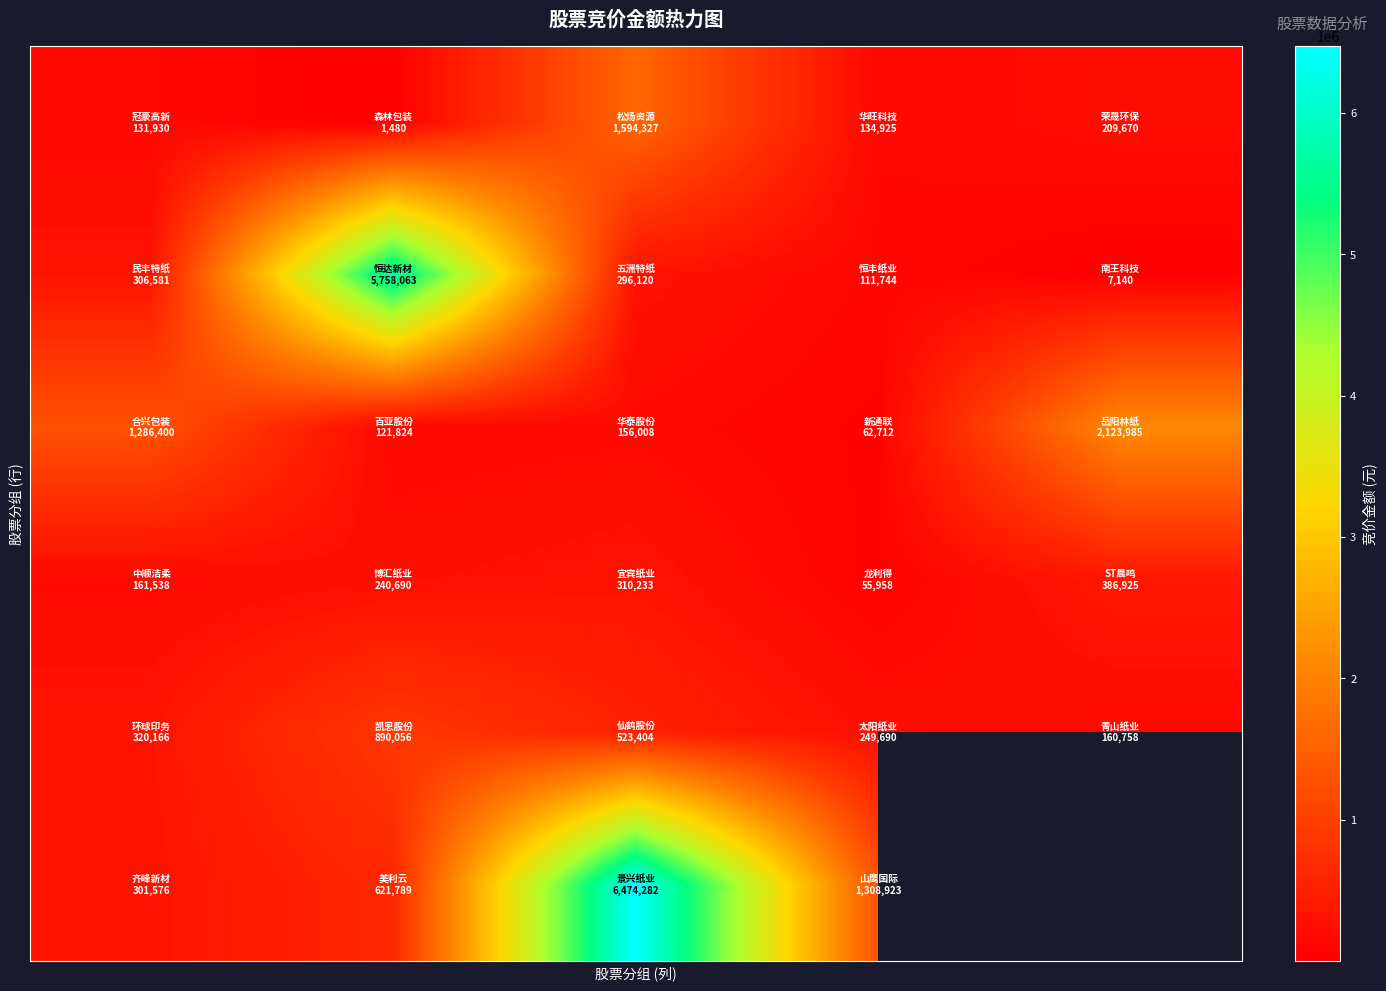

How many distinct data groups are displayed?

6